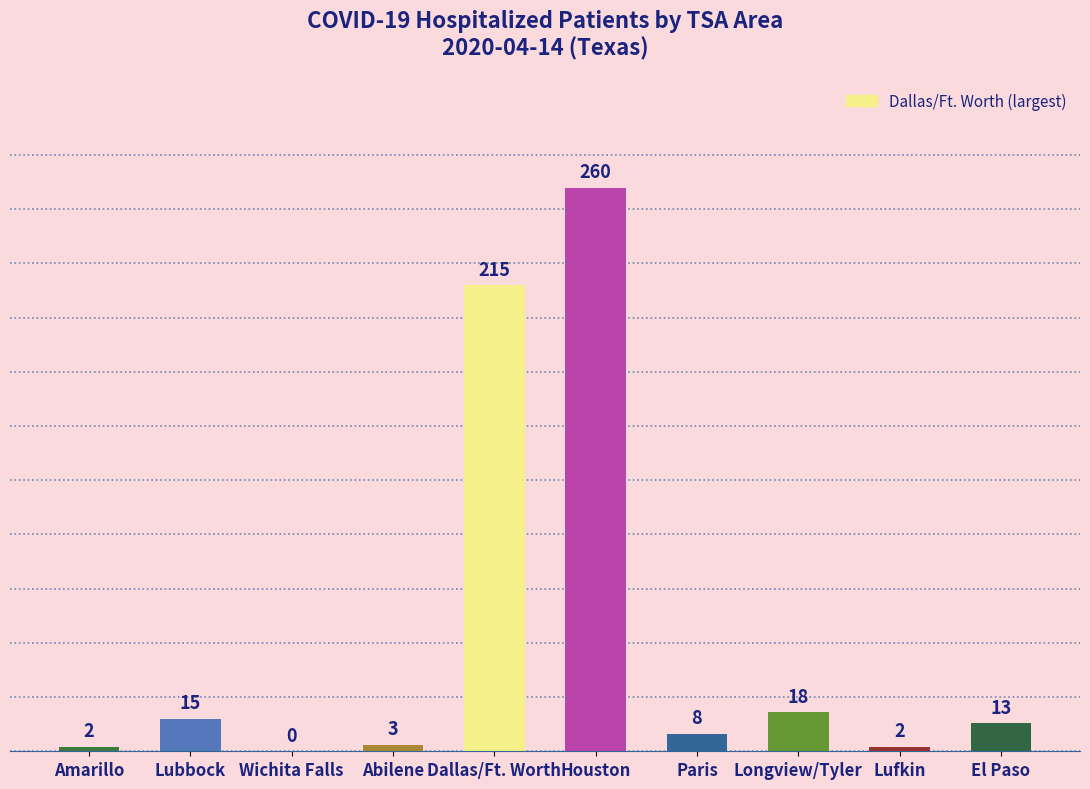

What is the change in value from Lubbock to Houston?

+245